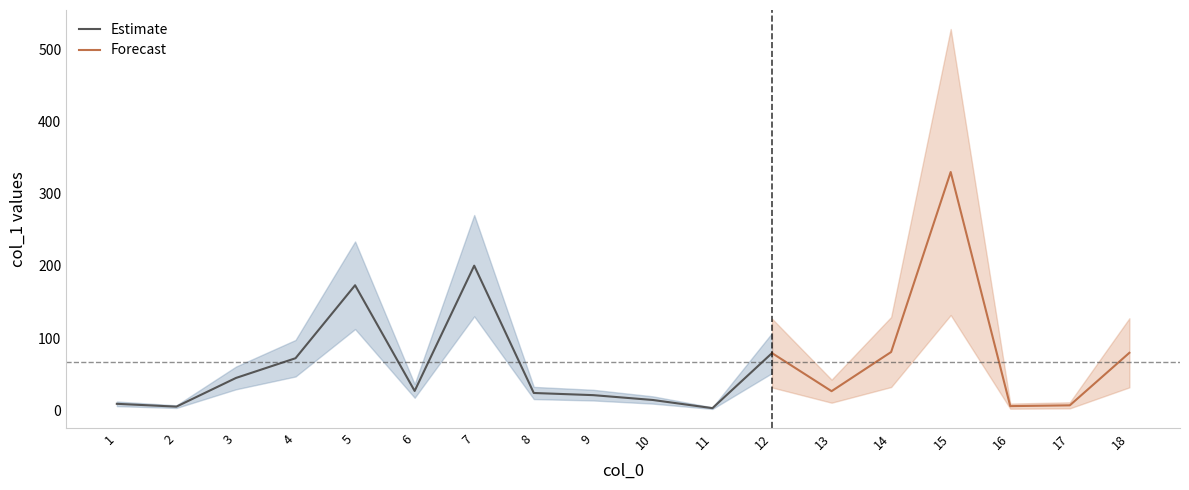

What is the highest value of the Estimate series?

200.3